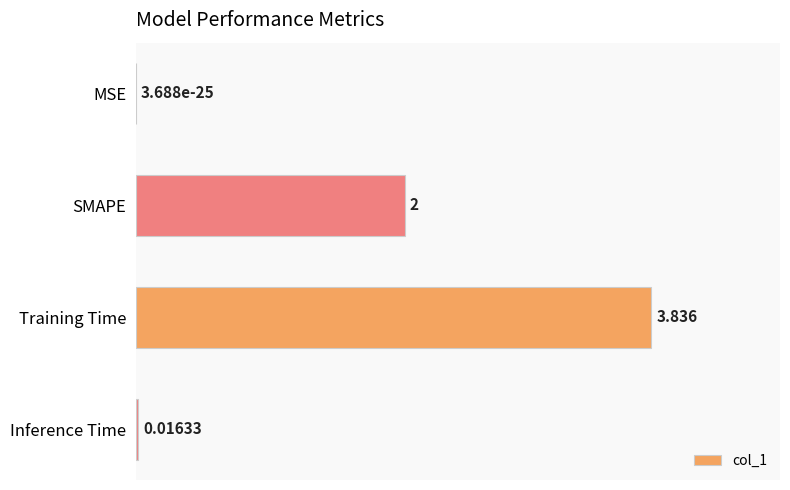

Which has a higher value, Inference Time or MSE?

Inference Time